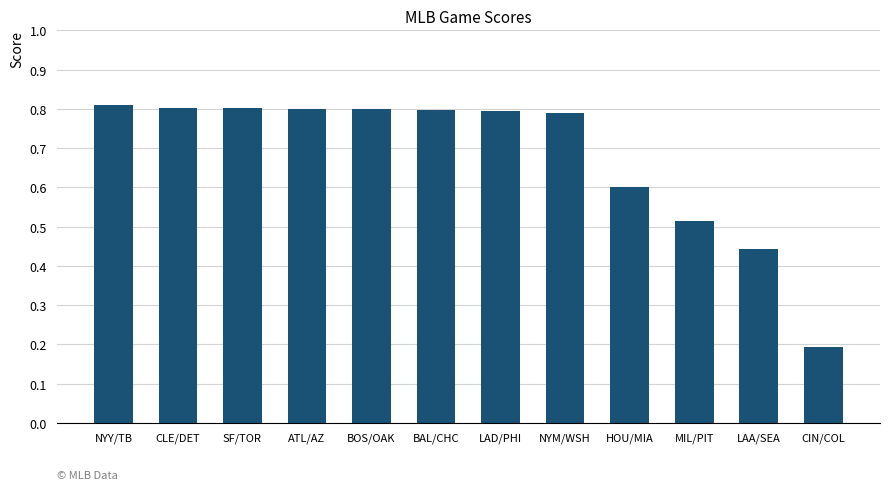

What is the value of the 9th bar from the left?

0.6